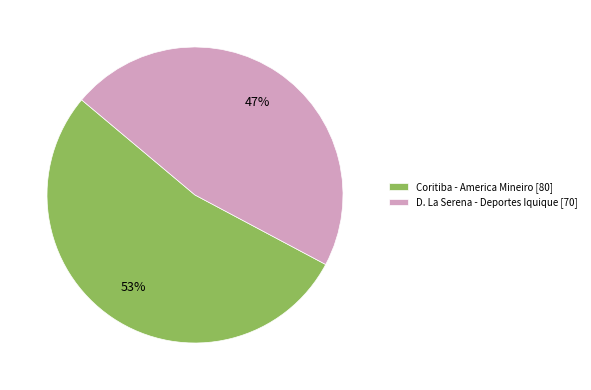

To the nearest percent, what is the combined percentage of Coritiba - America Mineiro and D. La Serena - Deportes Iquique?

100%